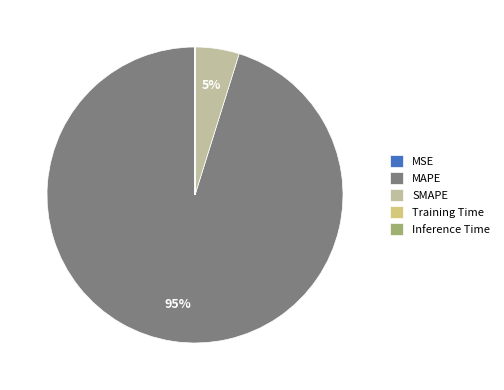

To the nearest percent, what is the difference between the largest and smallest slice percentages?

95%